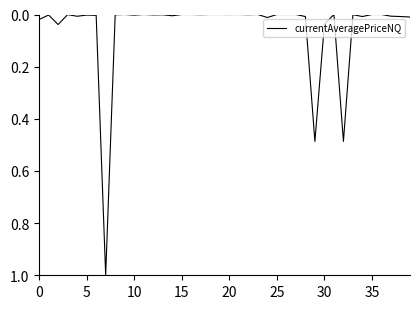

What is the difference between the maximum and minimum values?

1.0